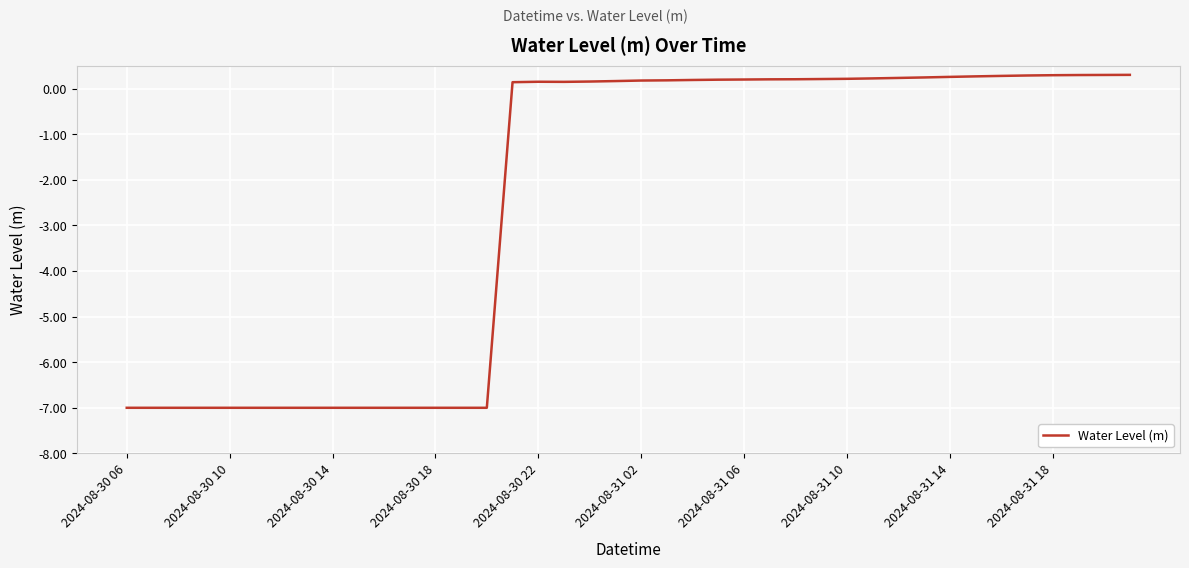

What is the smallest value displayed?

-7.0